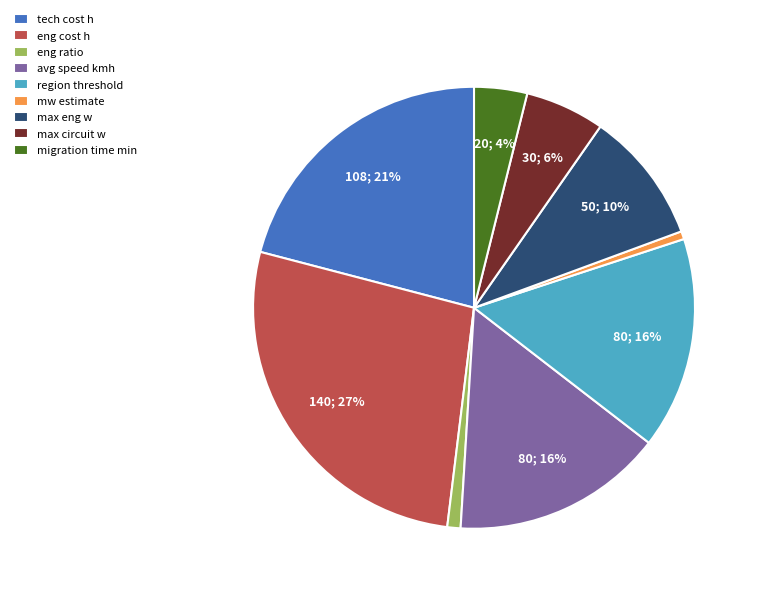

Combined, do avg speed kmh and max eng w account for over 50%?

No